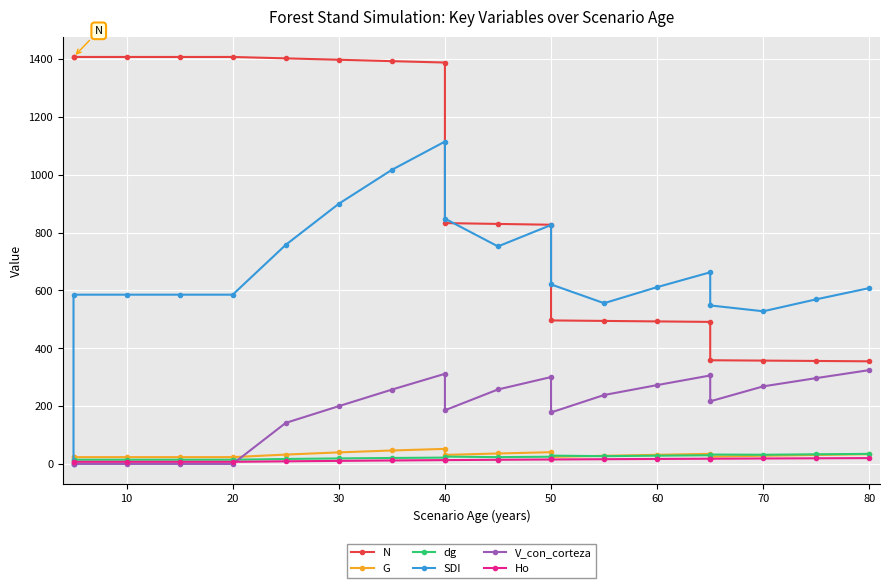

True or false: SDI has a value of 271.6 at 60.

False